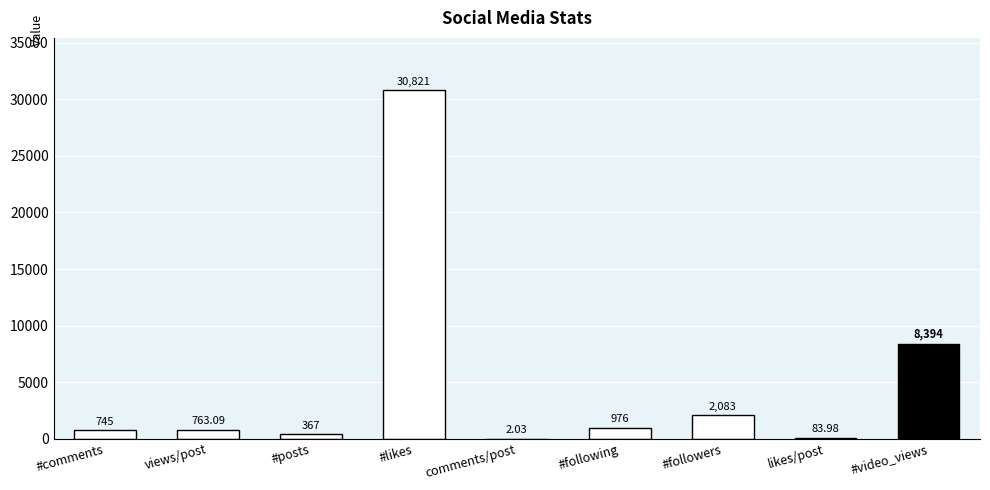

Between #likes and #video_views, which is larger?

#likes